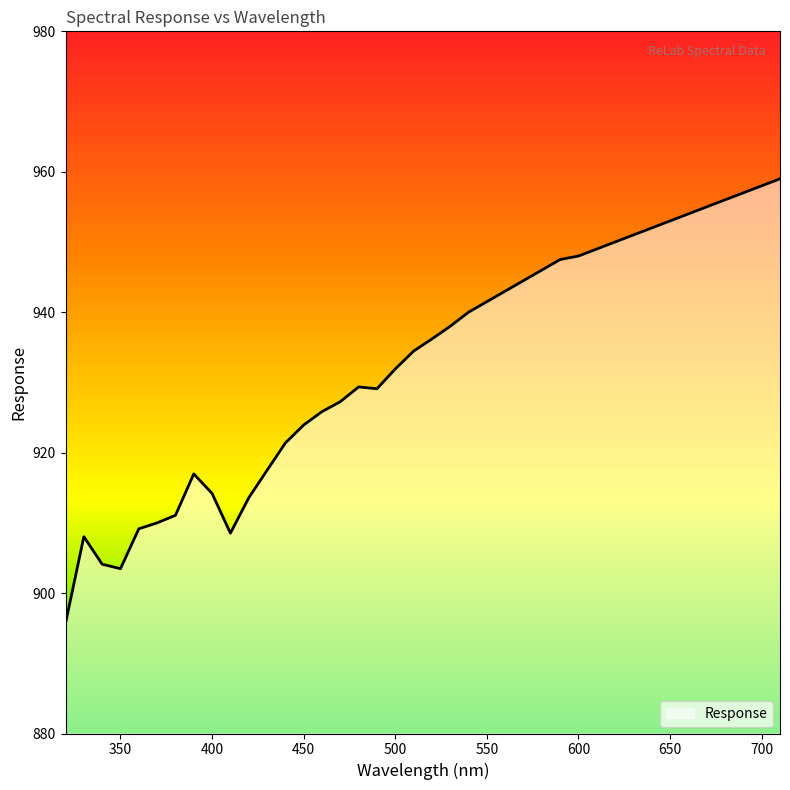

What is the difference between the maximum and minimum values?

63.3